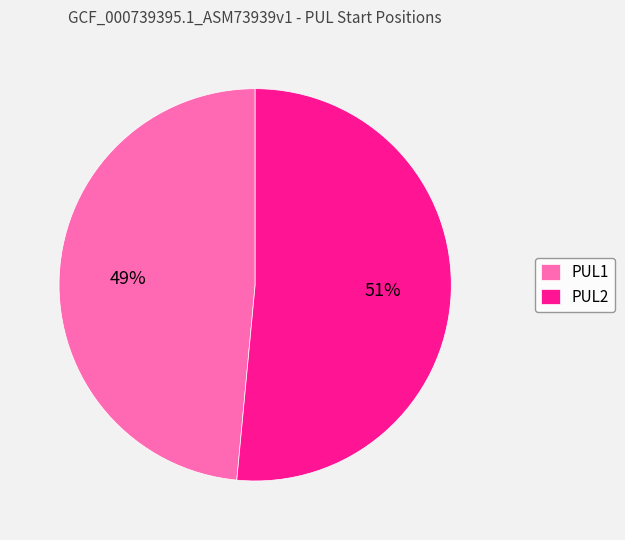

Rank the categories by value from highest to lowest.

PUL2, PUL1